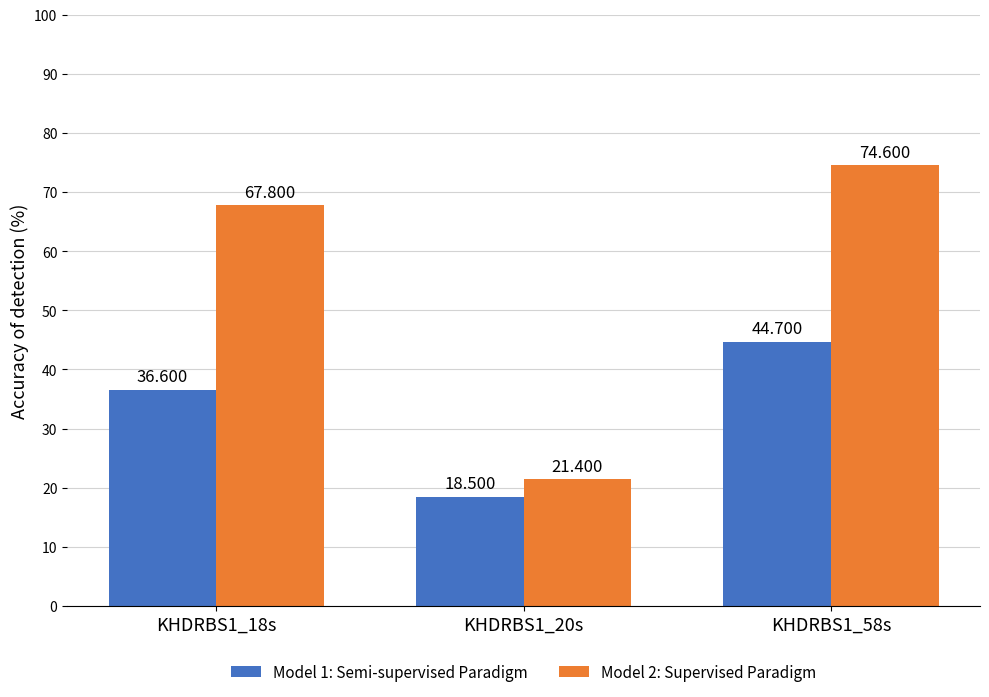

Which category has the lowest value in the Model 1: Semi-supervised Paradigm series?

KHDRBS1_20s